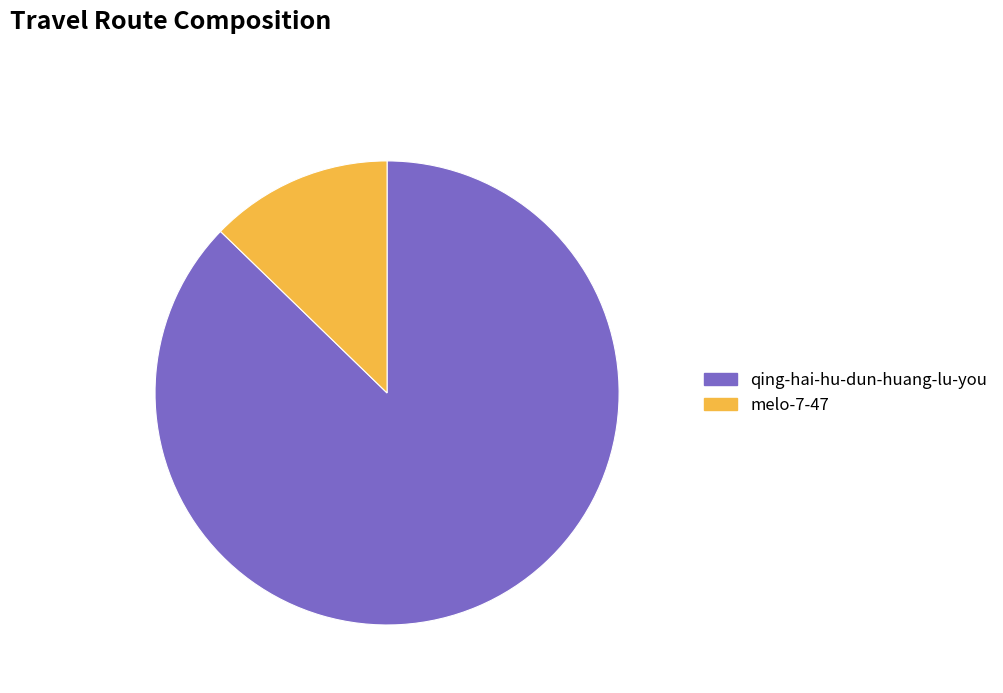

What portion of the pie excludes melo-7-47?

87.3%